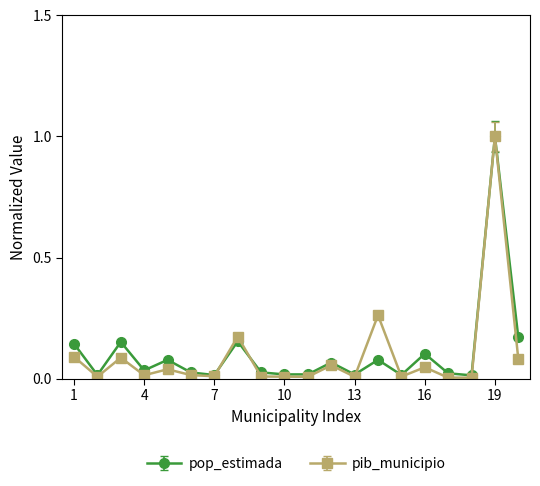

Which series ends up on top after the final intersection of pop_estimada and pib_municipio?

pop_estimada